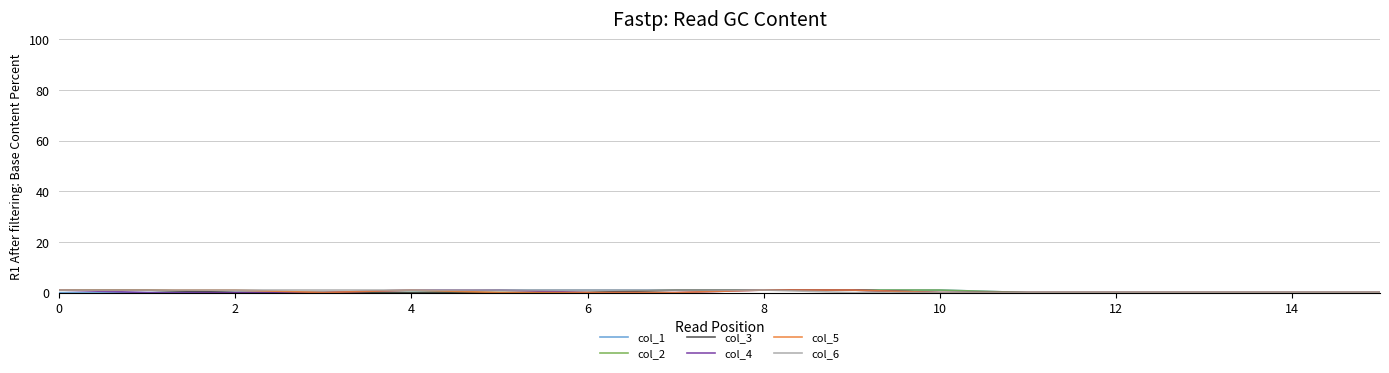

What are all the series names shown in the legend?

col_1, col_2, col_3, col_4, col_5, col_6